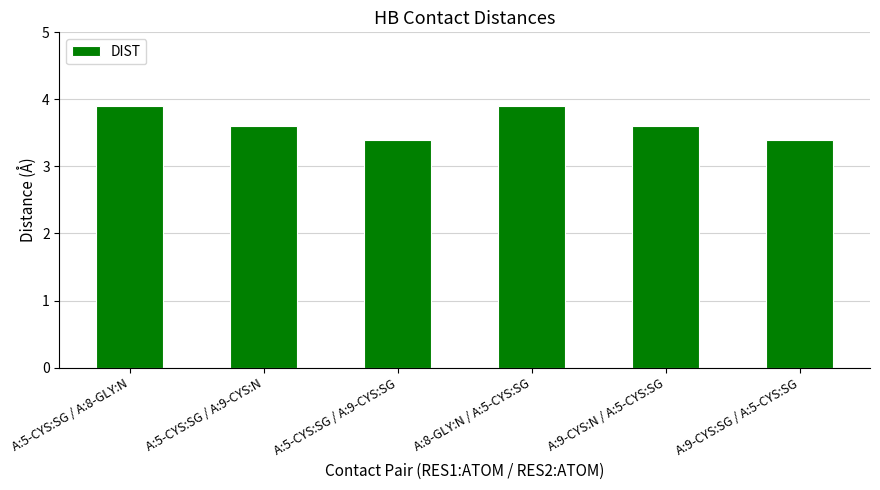

What is the minimum value shown in the chart?

3.4